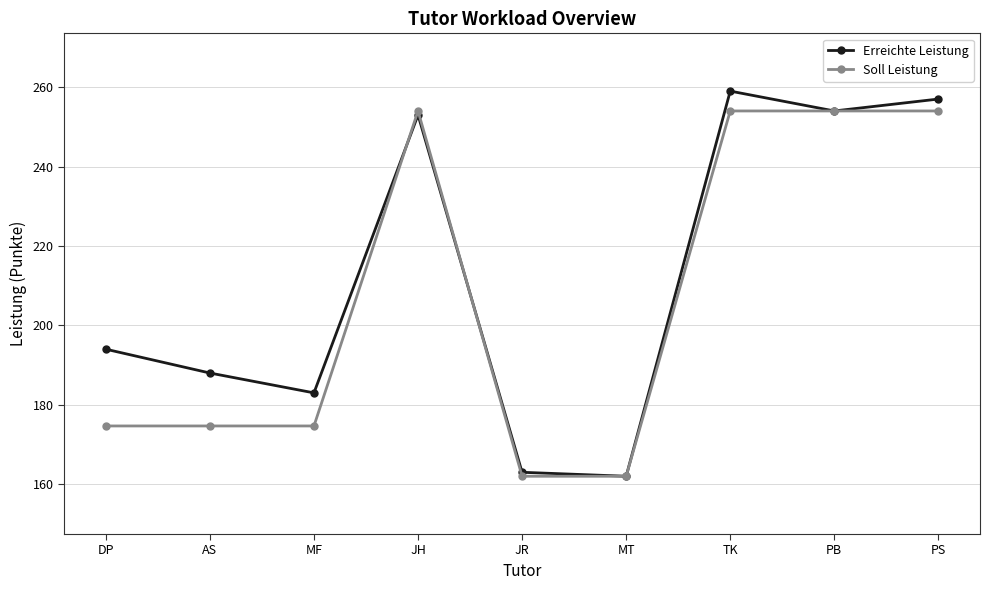

Which series has the largest range (max minus min)?

Erreichte Leistung